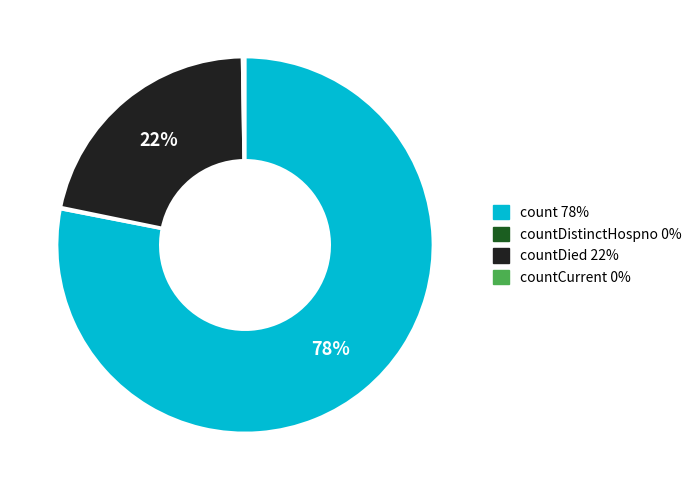

To the nearest percent, what is the difference between the largest and smallest slice percentages?

78%